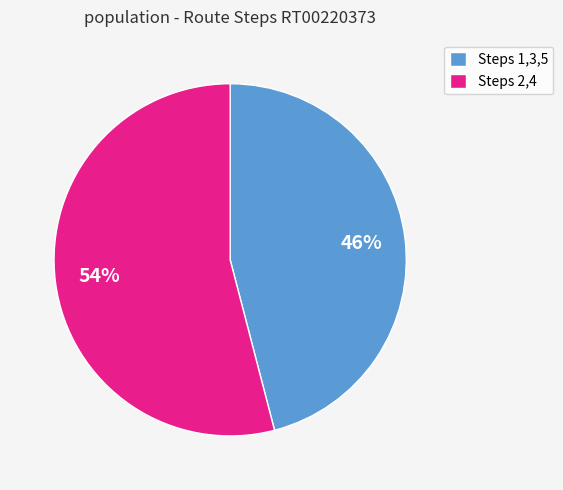

Is it true that Steps 2,4 is 54% of the pie?

True